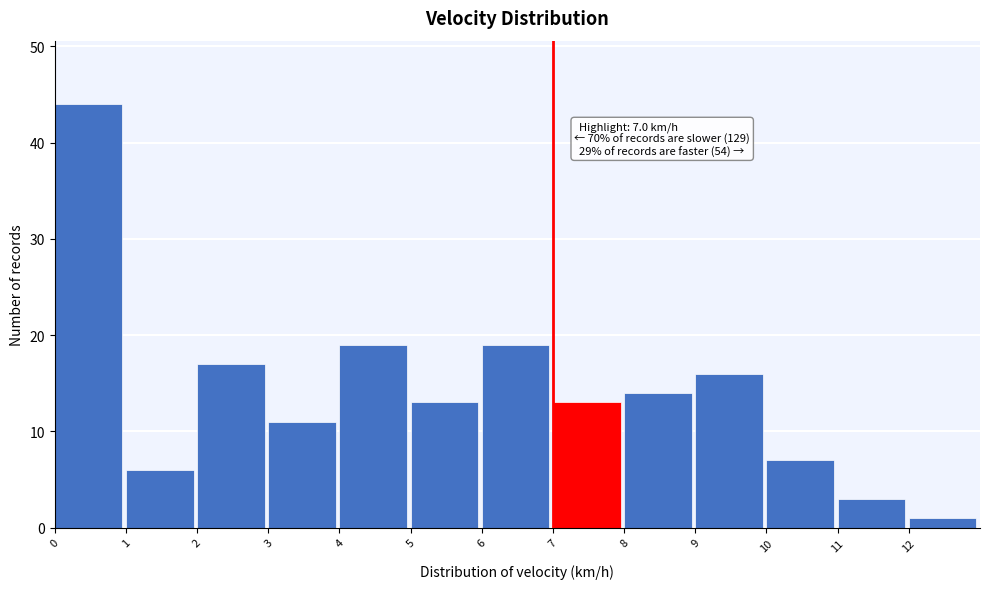

Which range on the x-axis has the tallest bar?

0 to 1